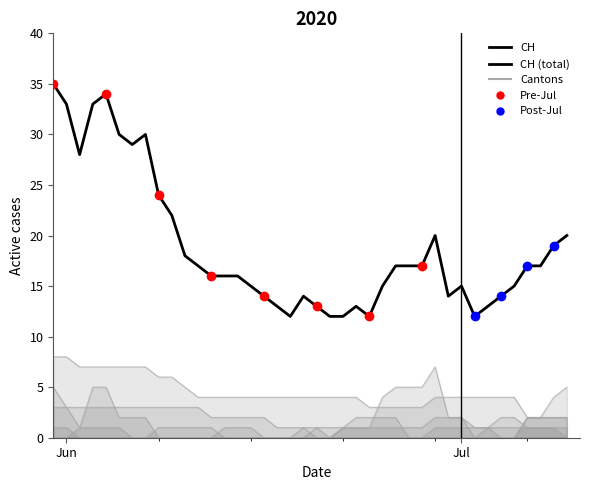

How many lines are shown in the chart?

1